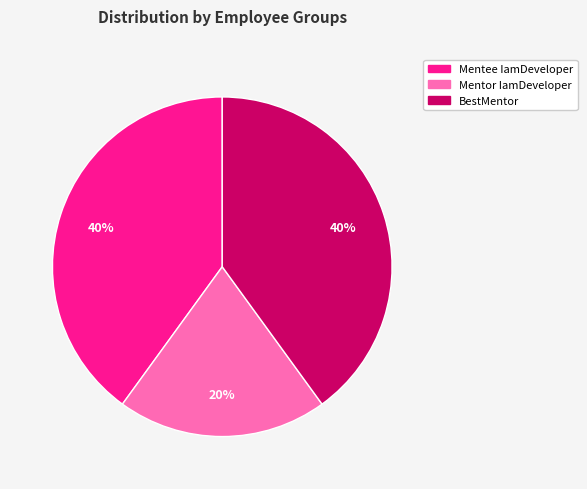

How many slices are in this pie chart?

3